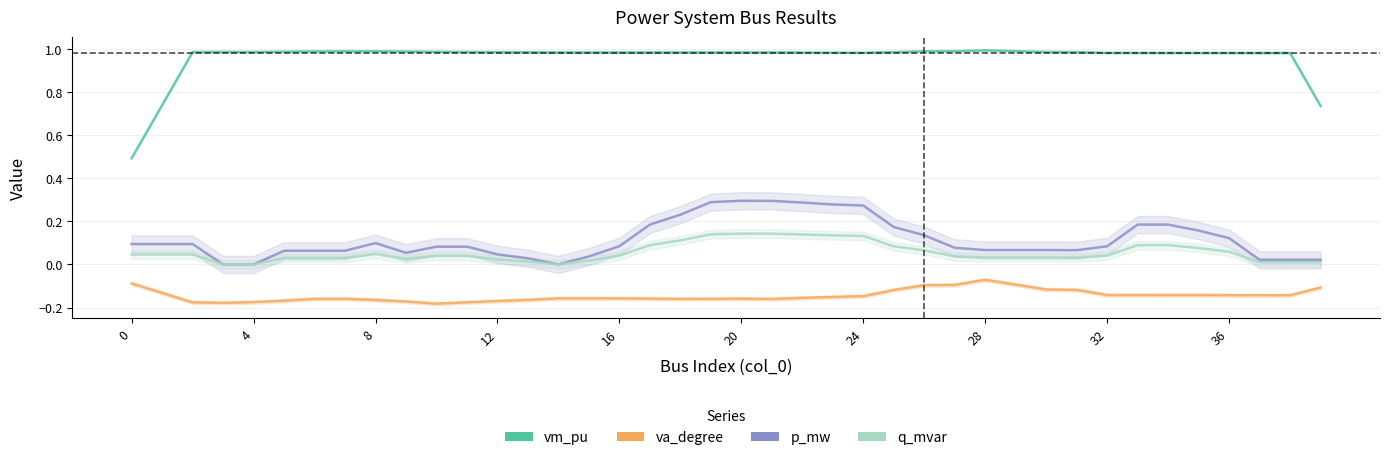

What is the difference between the highest and lowest values at 27?

1.1